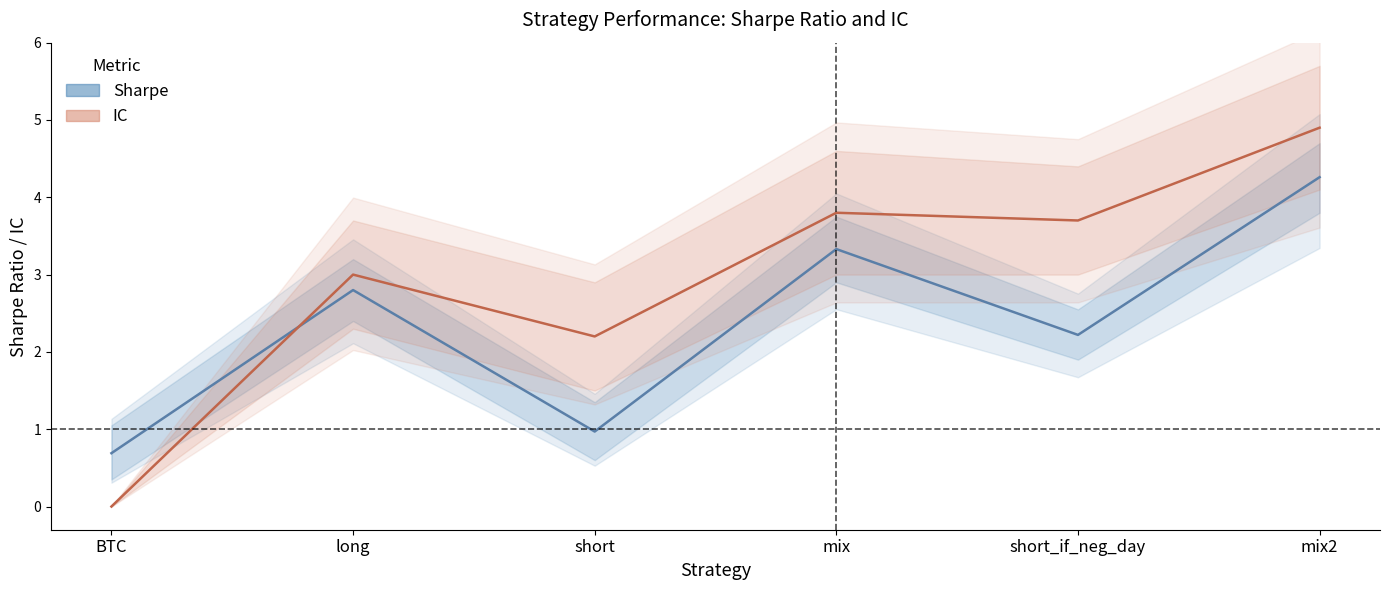

What is the value of the IC point at the 4th from the left?

3.8